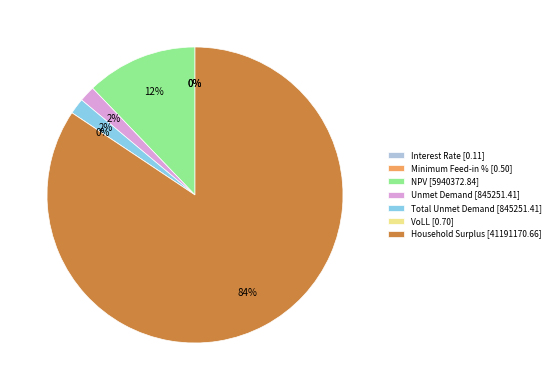

How many segments does this pie chart have?

7